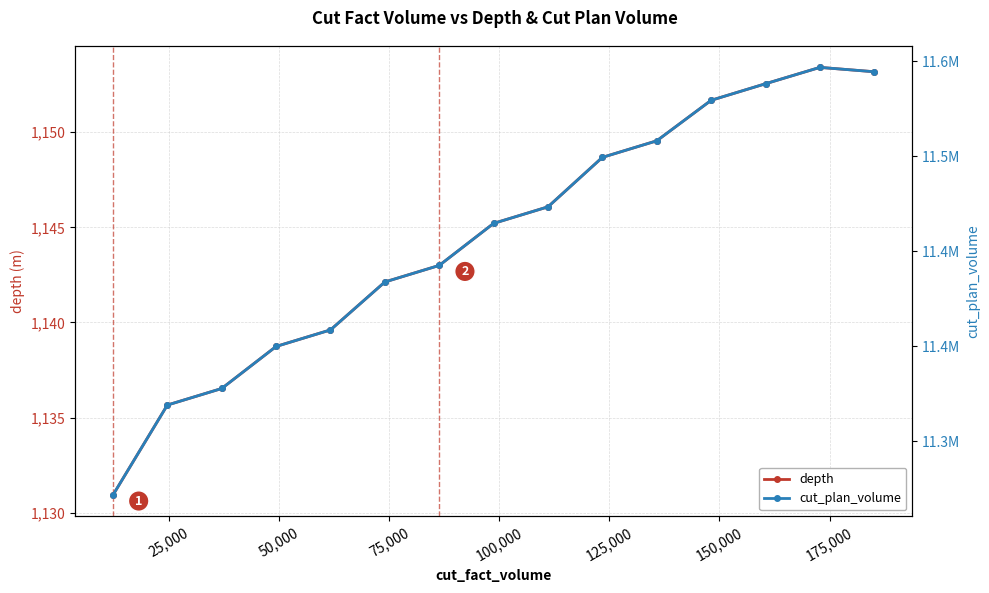

What is the sum of all depth values?

17166.9